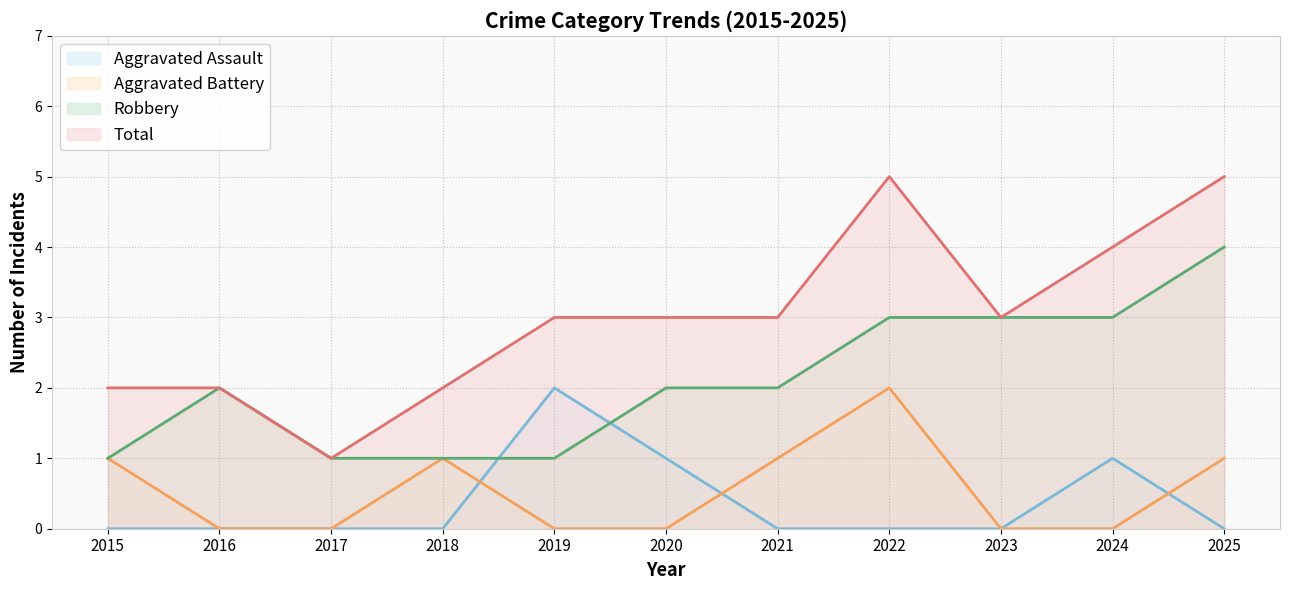

How many lines are shown in the chart?

4